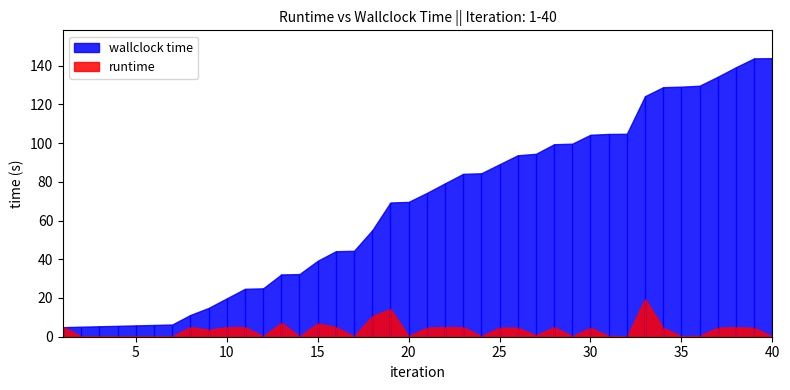

True or false: wallclock time and runtime cross at least once.

False